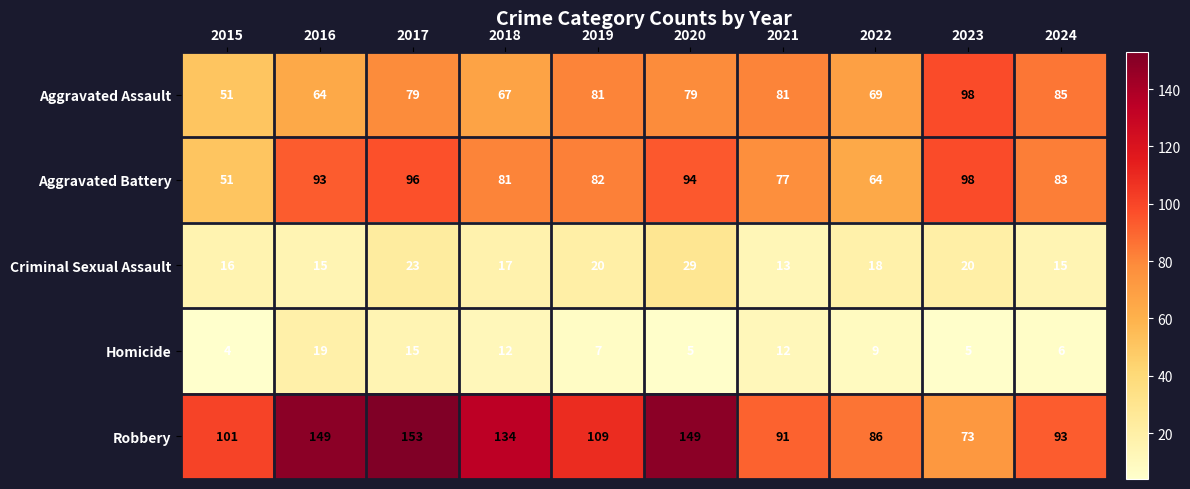

At which category does the chart reach its peak across all series?

2017